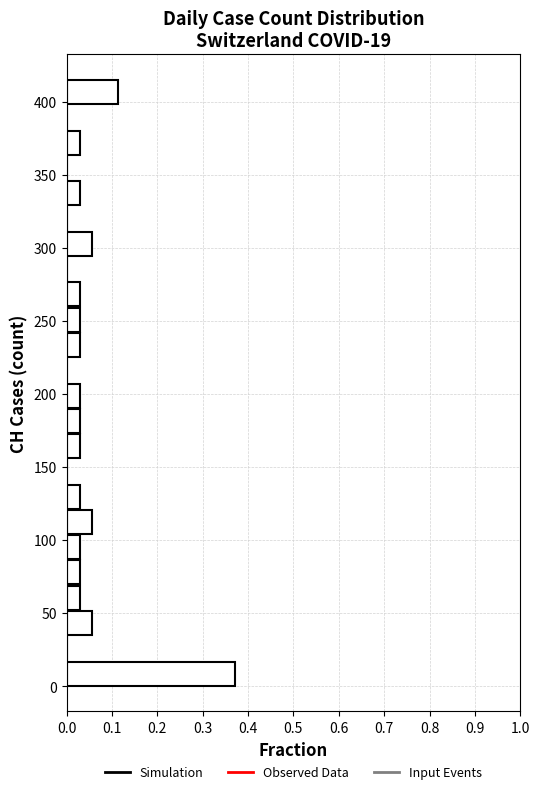

Read against the y-axis, roughly where is the centre of the longest bar?

10